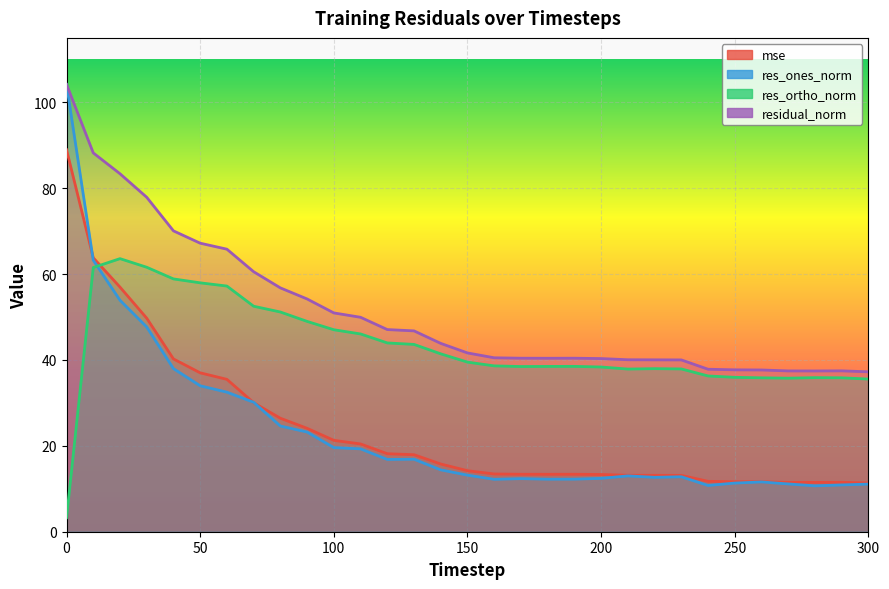

Where is mse nearest to the value 50?

30